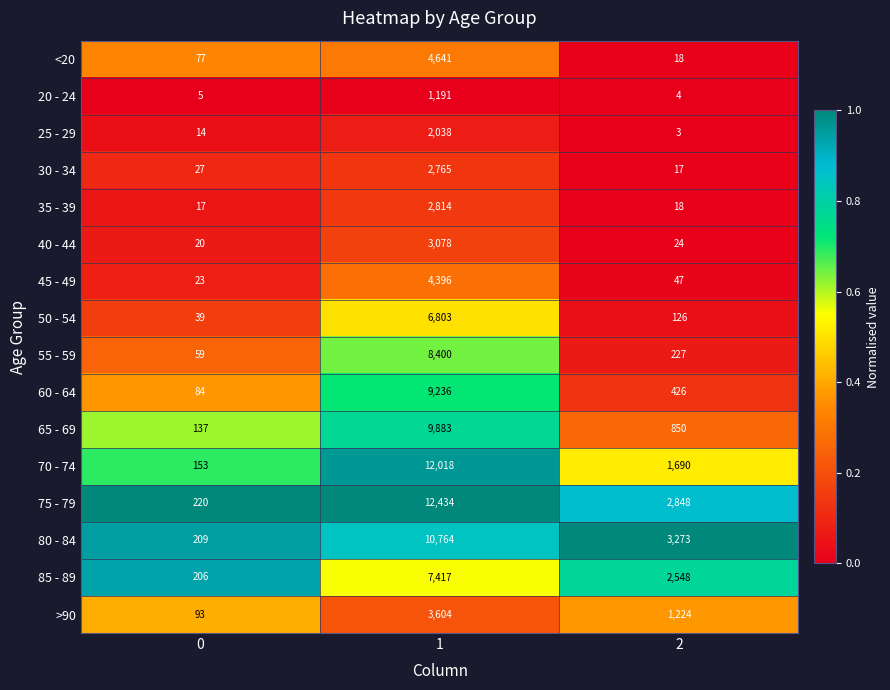

What is the difference between the maximum and minimum values in the 60 - 64 series?

9152